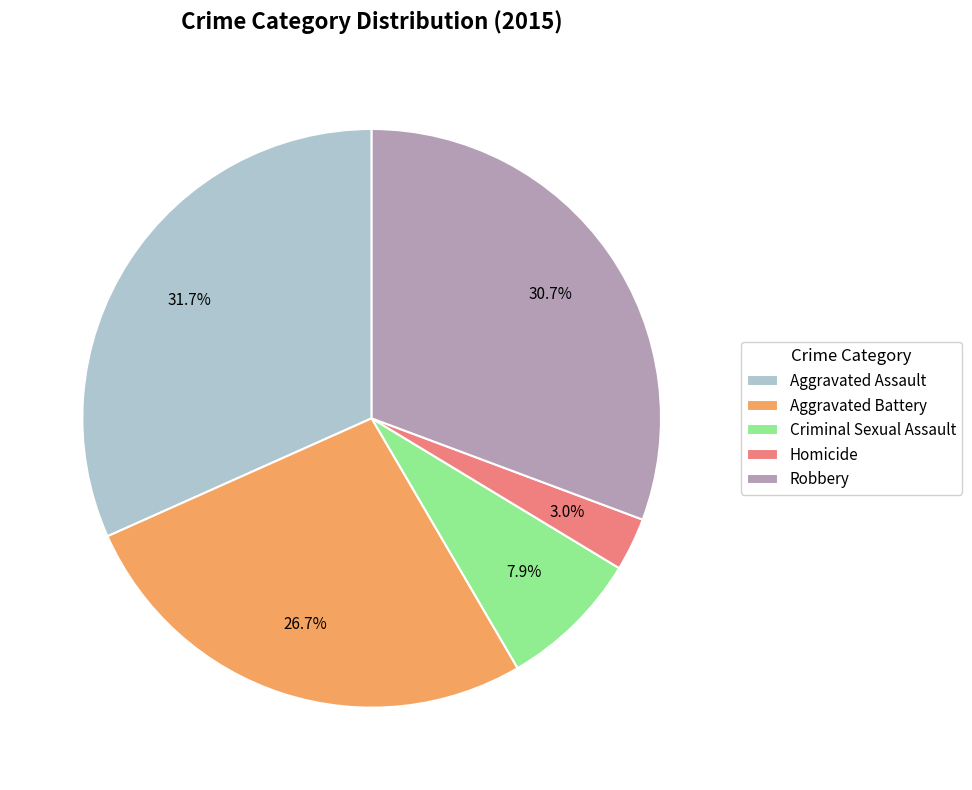

To the nearest percent, what percentage of the pie is Robbery?

31%